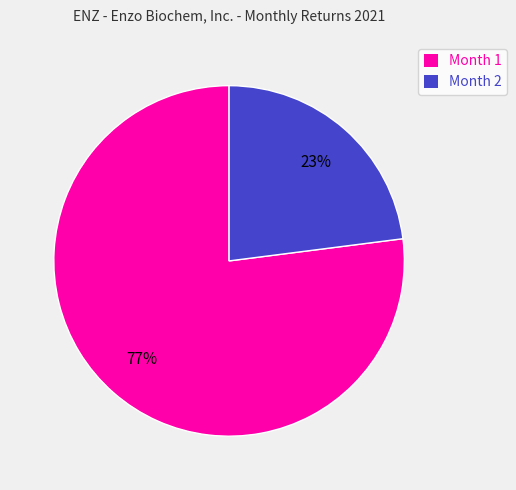

What is the largest slice in the pie chart?

Month 1